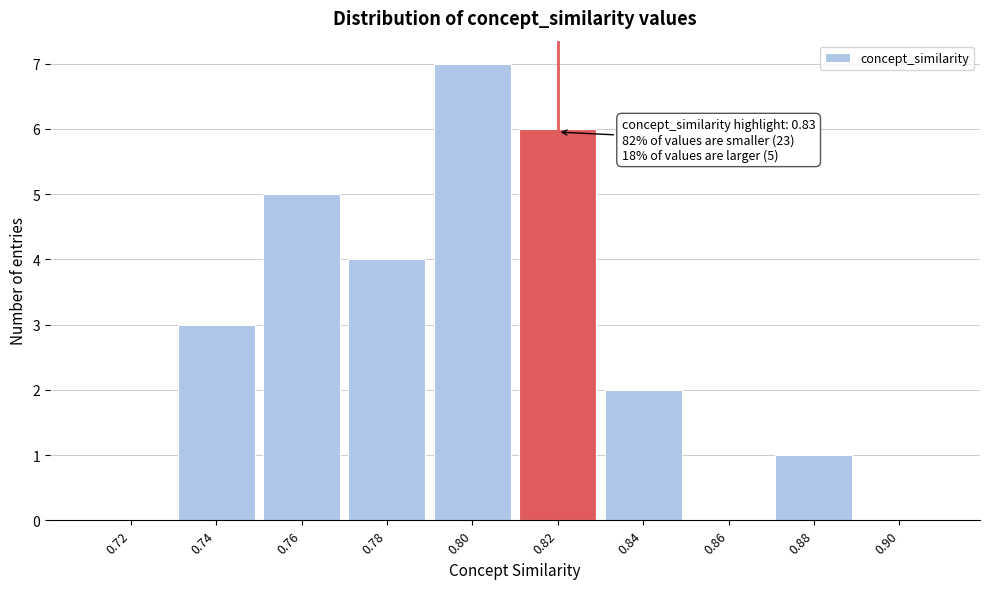

Reading right to left, transcribe all the data shown in this chart.

0.90=0	0.88=1	0.86=0	0.84=2	0.82=6	0.80=7	0.78=4	0.76=5	0.74=3	0.72=0